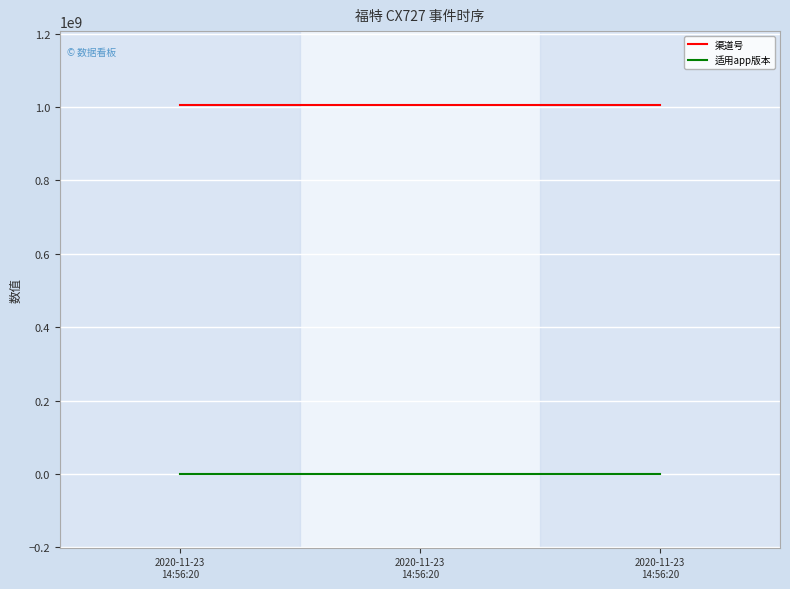

What is the average value of the 适用app版本 series?

1